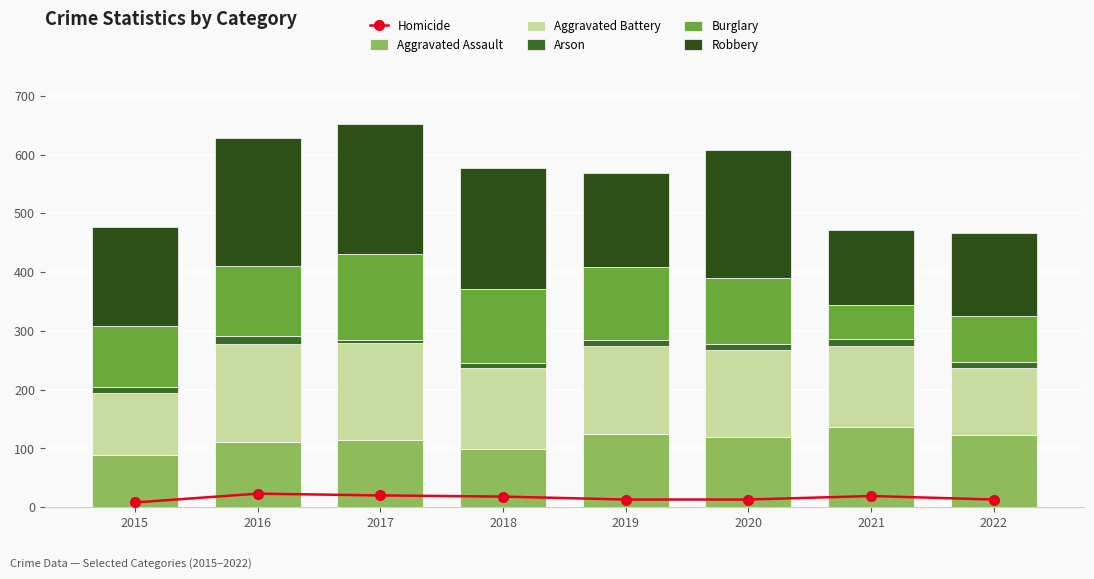

How many values in the Aggravated Assault series are below 119?

4